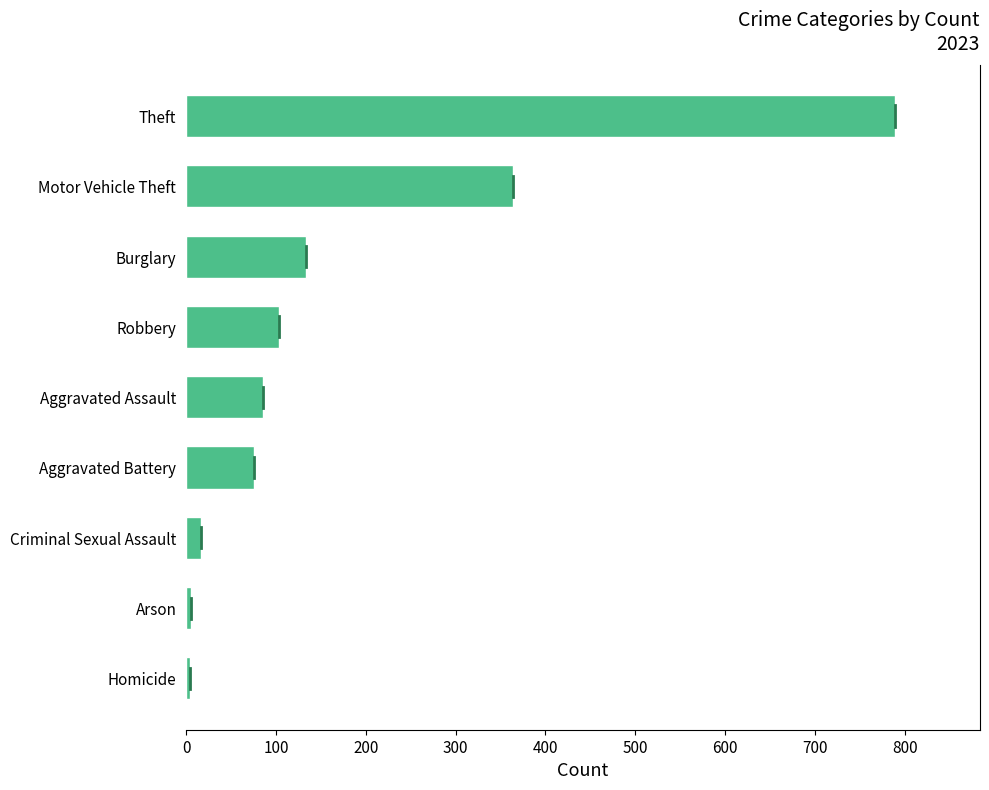

What is the sum of all values?

1578